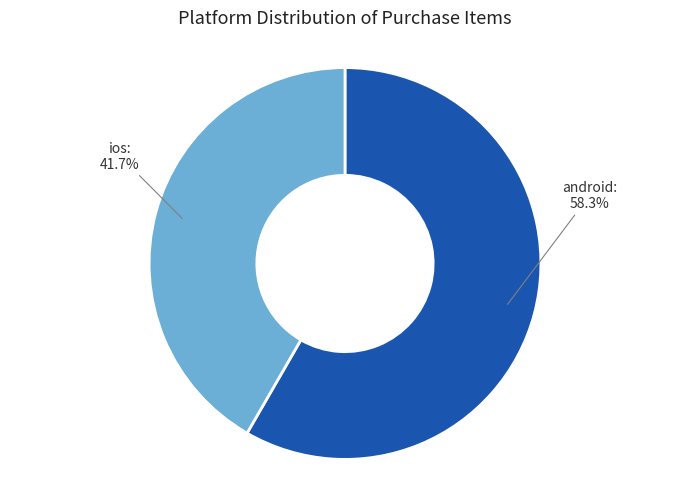

How many slices are in this pie chart?

2